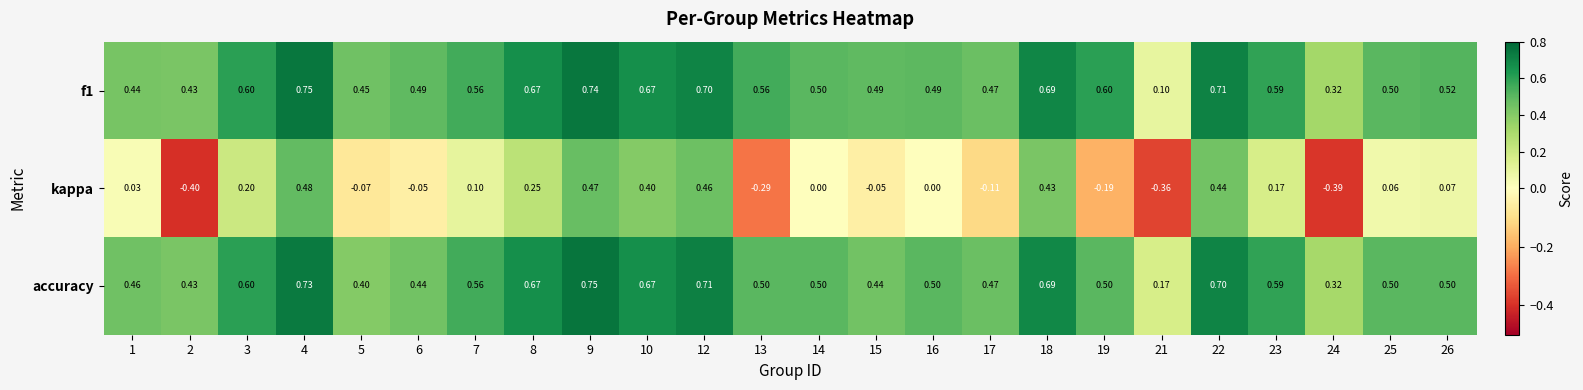

Is the value of kappa at 8 greater than the value of accuracy at 13?

No